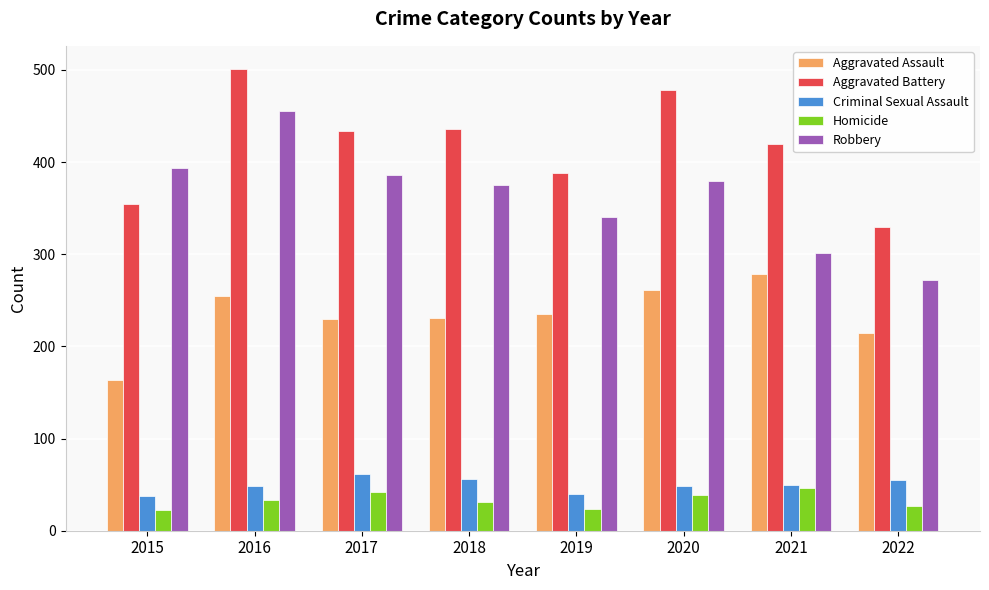

The Robbery series shows 379 at 2020. True or false?

True